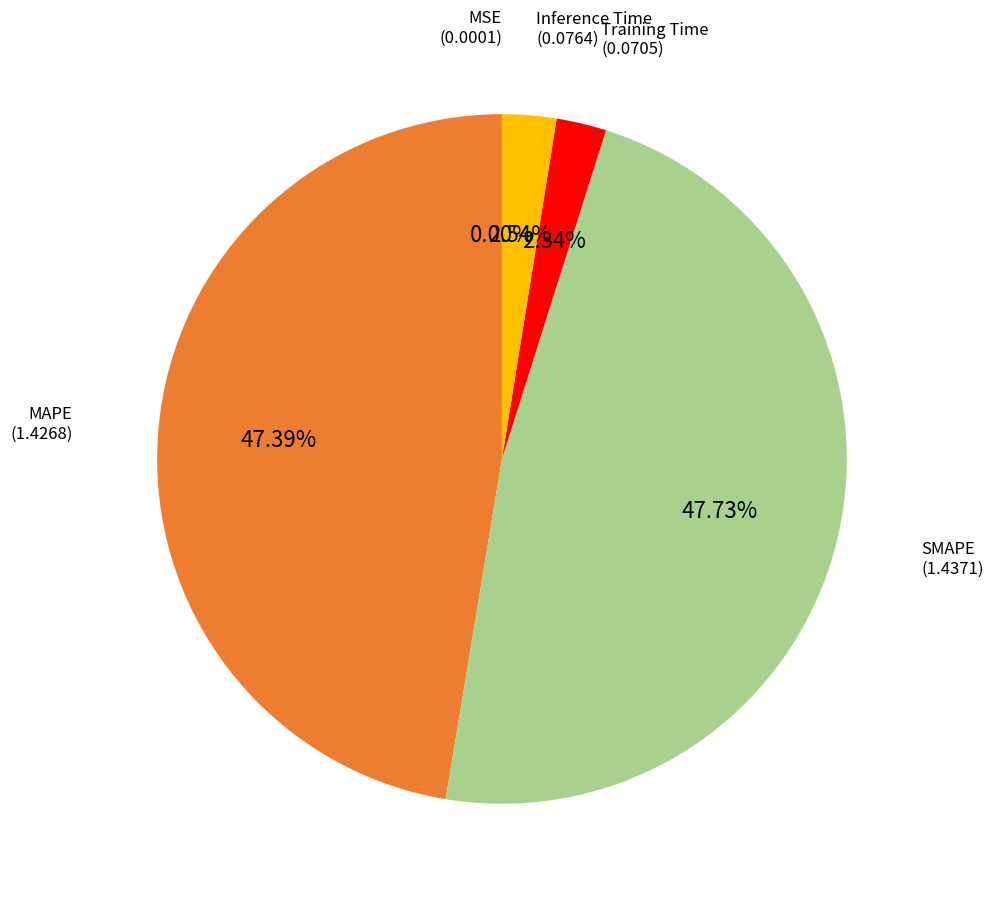

Is there a majority slice in this chart?

No